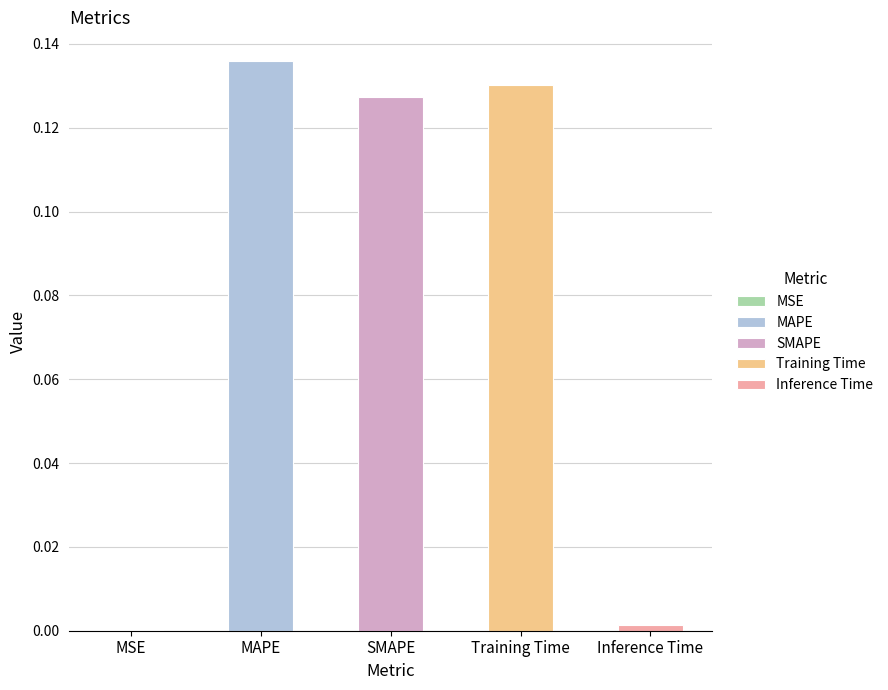

Reading left to right, extract all data points from this chart.

0.0	0.1	0.1	0.1	0.0